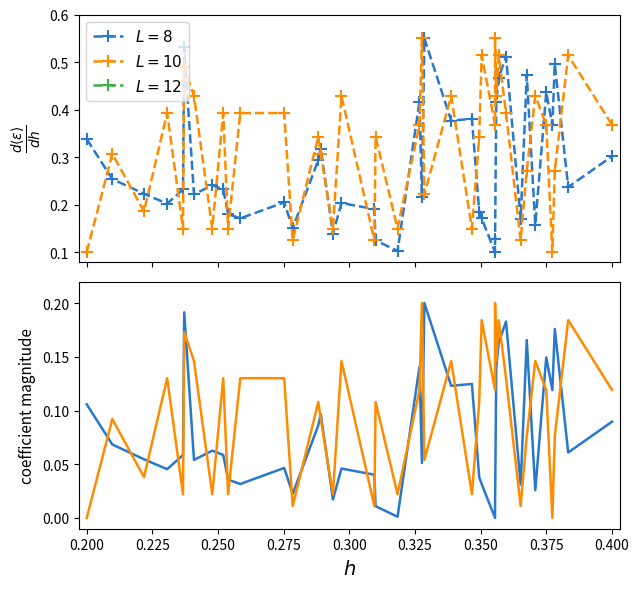

How many series are shown in this chart?

2